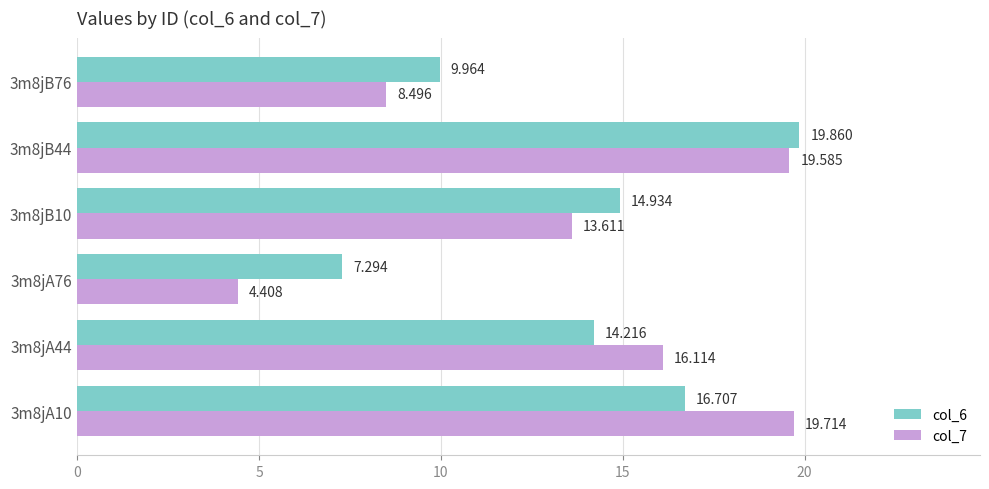

Where is col_7 nearest to the value 12?

3m8jB10